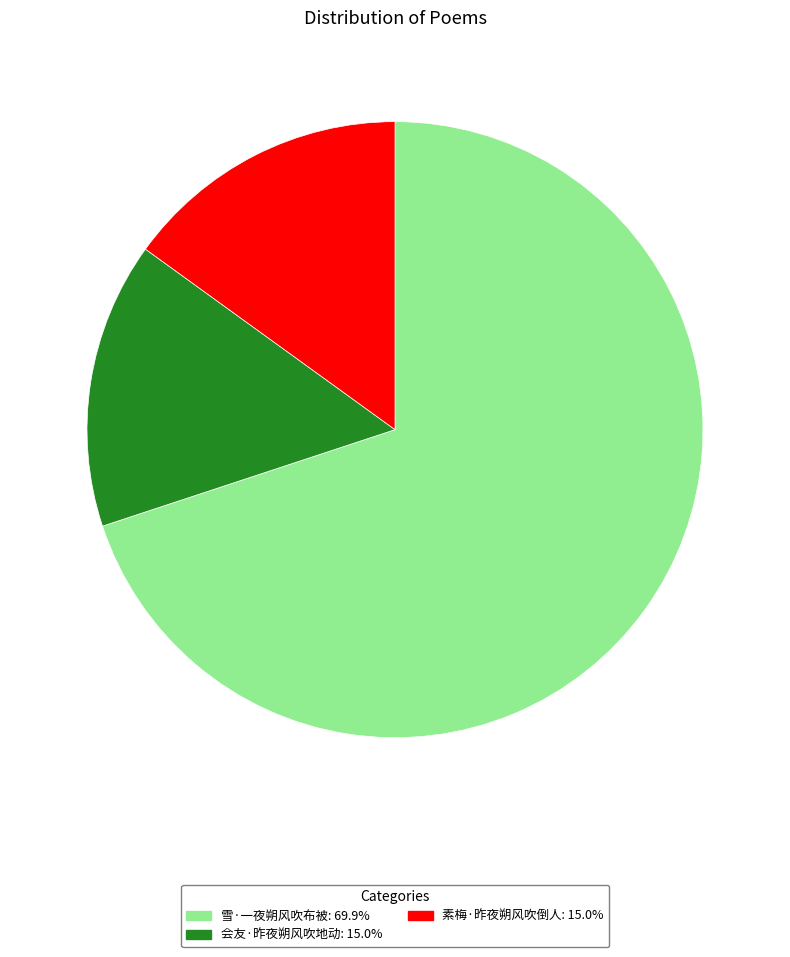

Does 会友·昨夜朔风吹地动 represent more than half of the total?

No